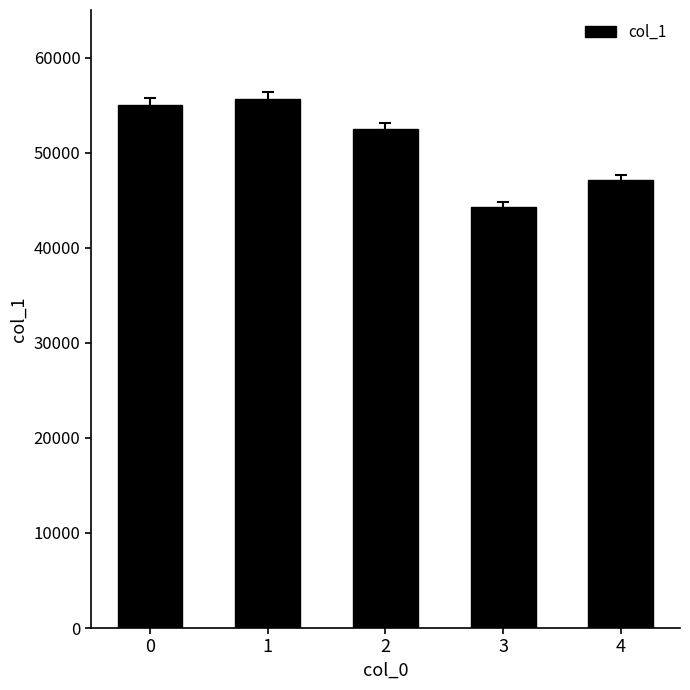

Does the chart contain any negative values?

No